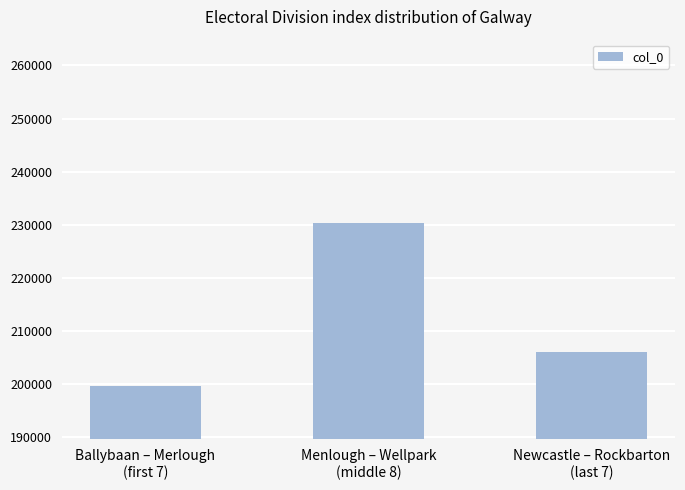

At which category does the chart reach its peak across all series?

Menlough – Wellpark
(middle 8)